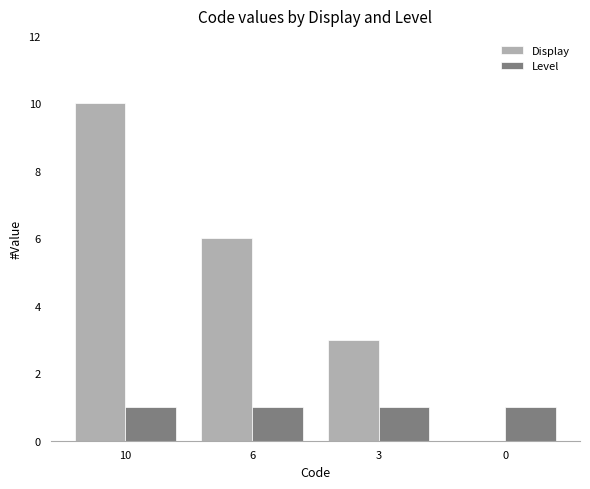

At which category is the sum across all series the highest?

10